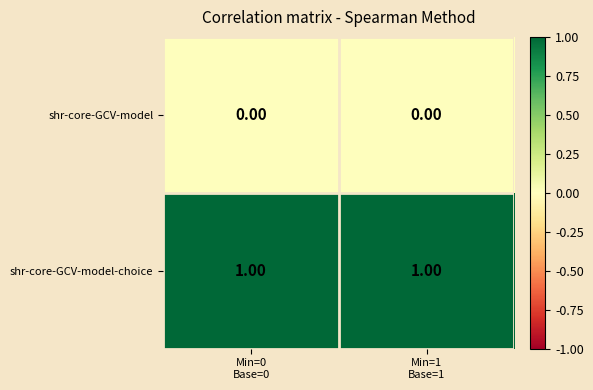

List the series in order of their overall mean, highest first.

shr-core-GCV-model-choice, shr-core-GCV-model